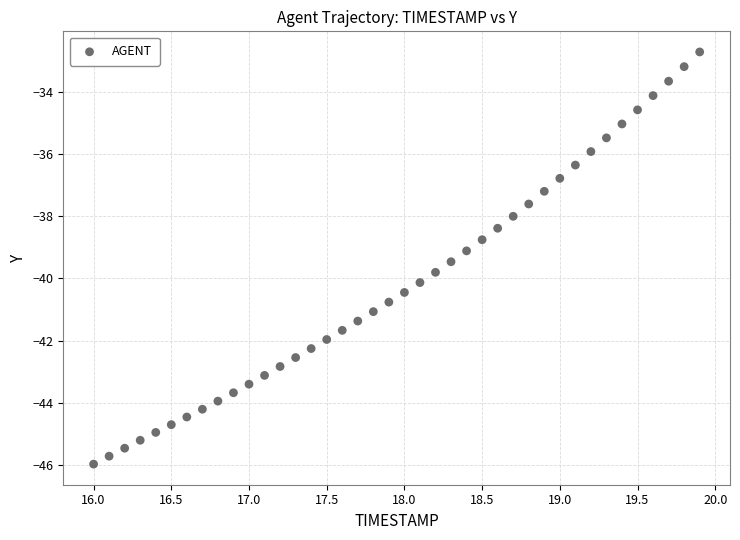

What is the range of Y values (max minus min)?

13.3